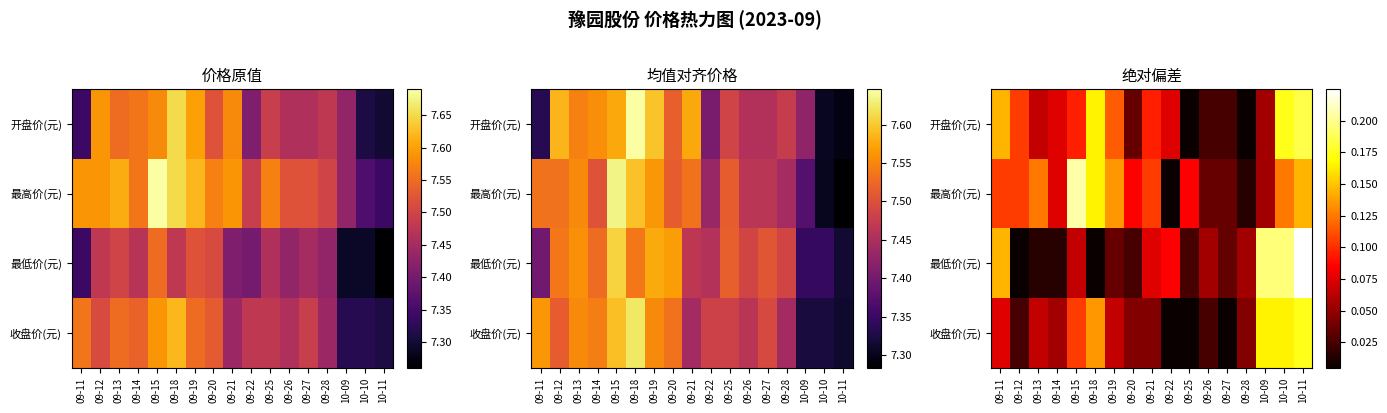

Where is 最低价(元) nearest to the value 0?

09-12